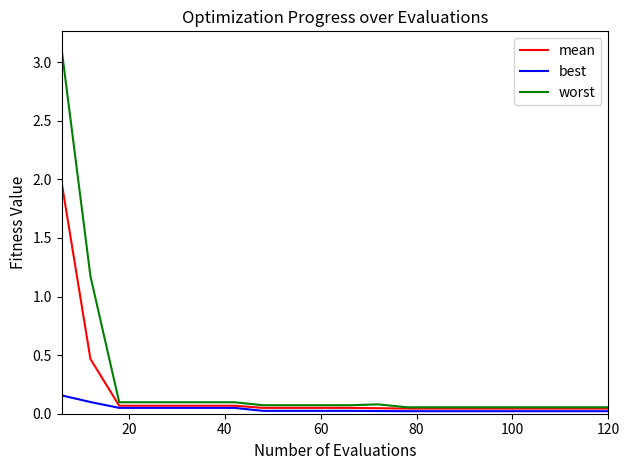

Does the chart have visible grid lines?

No